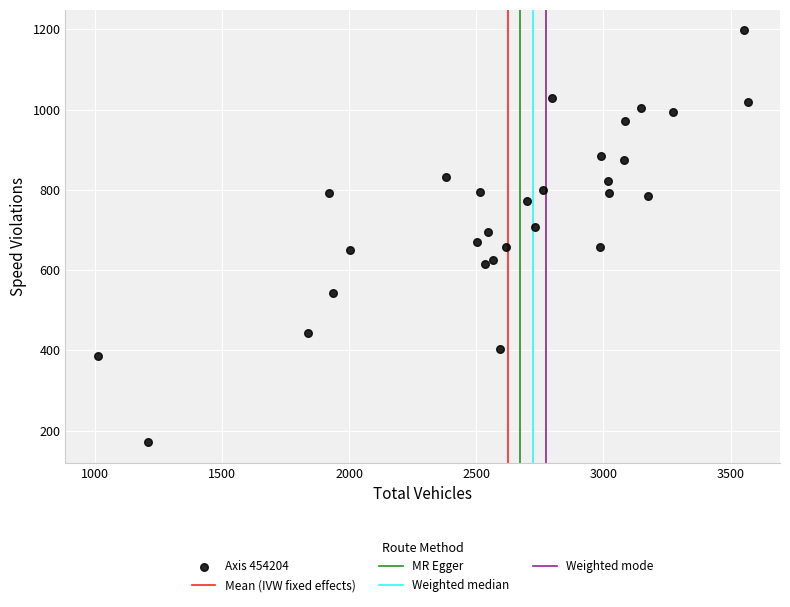

What is the range of Y values (max minus min)?

1026